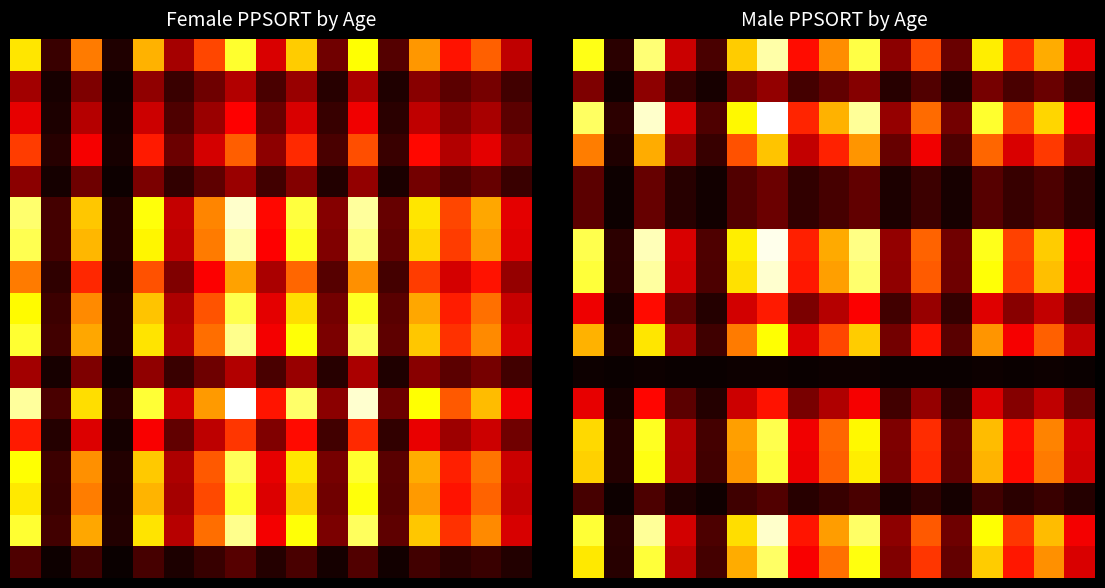

How many categories are shown in the chart?

17